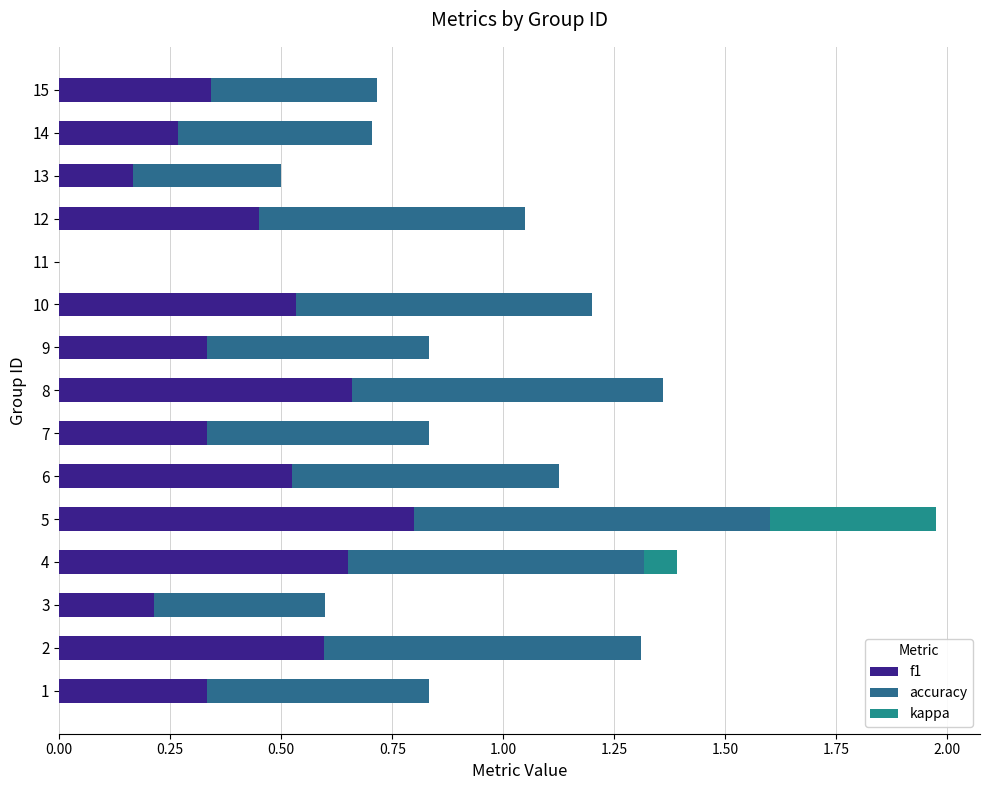

Reading left to right, transcribe all the data shown in this chart.

f1: 0.3	0.6	0.2	0.7	0.8	0.5	0.3	0.7	0.3	0.5	0.0	0.5	0.2	0.3	0.3
accuracy: 0.5	0.7	0.4	0.7	0.8	0.6	0.5	0.7	0.5	0.7	0.0	0.6	0.3	0.4	0.4
kappa: 0.0	0.0	0.0	0.1	0.4	0.0	0.0	0.0	0.0	0.0	0.0	0.0	0.0	0.0	0.0